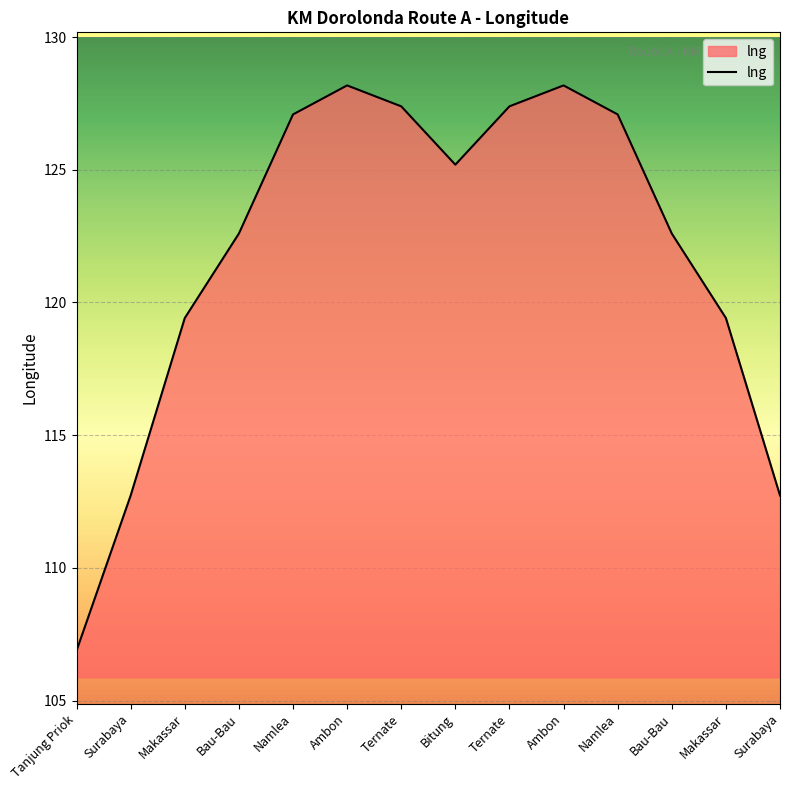

What is the maximum value shown in the chart?

128.2